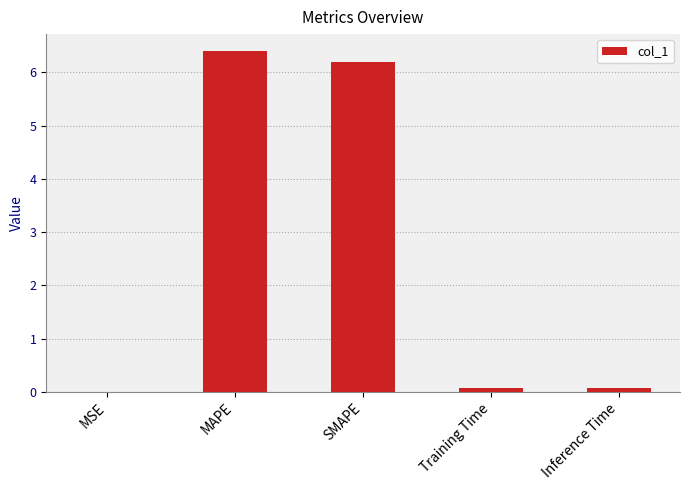

What is the maximum value shown in the chart?

6.4